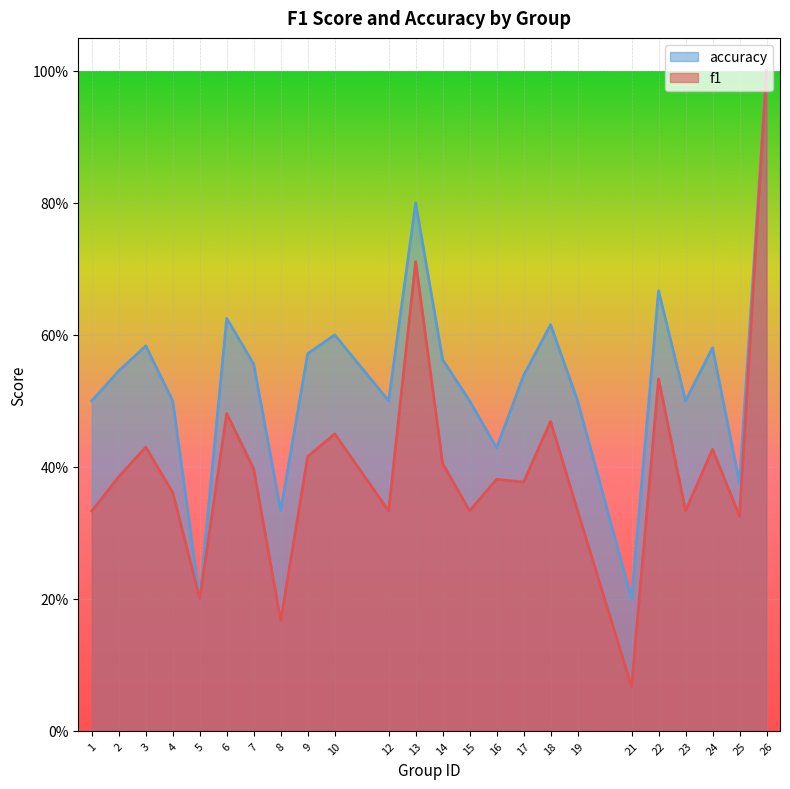

How many accuracy values are between 0 and 1?

24